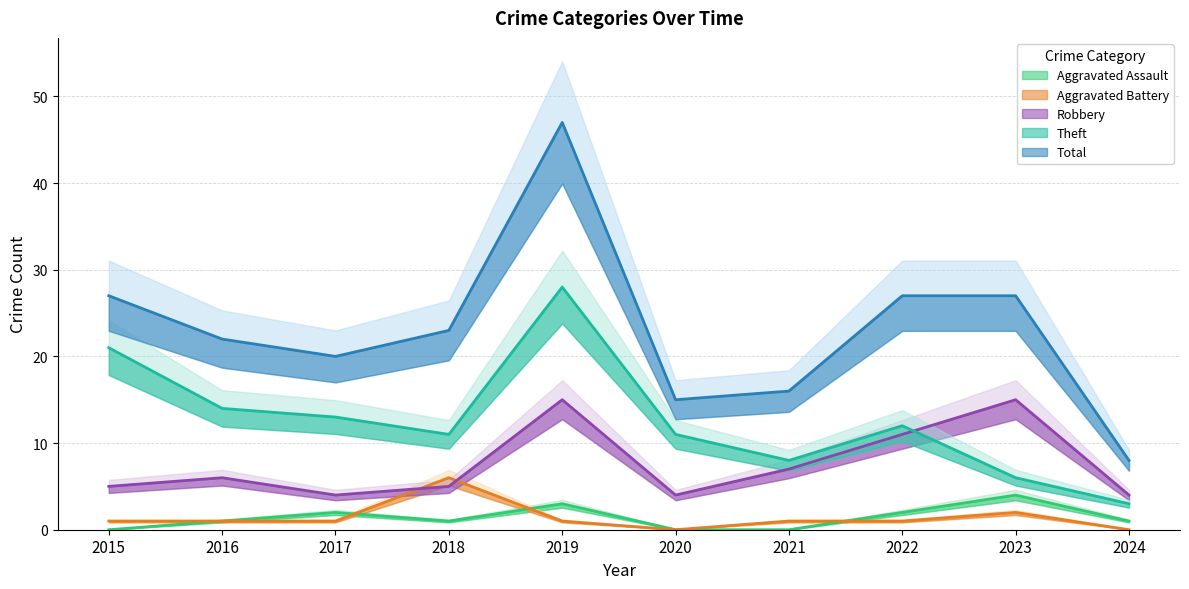

True or false: Theft and Aggravated Assault intersect in this chart.

False